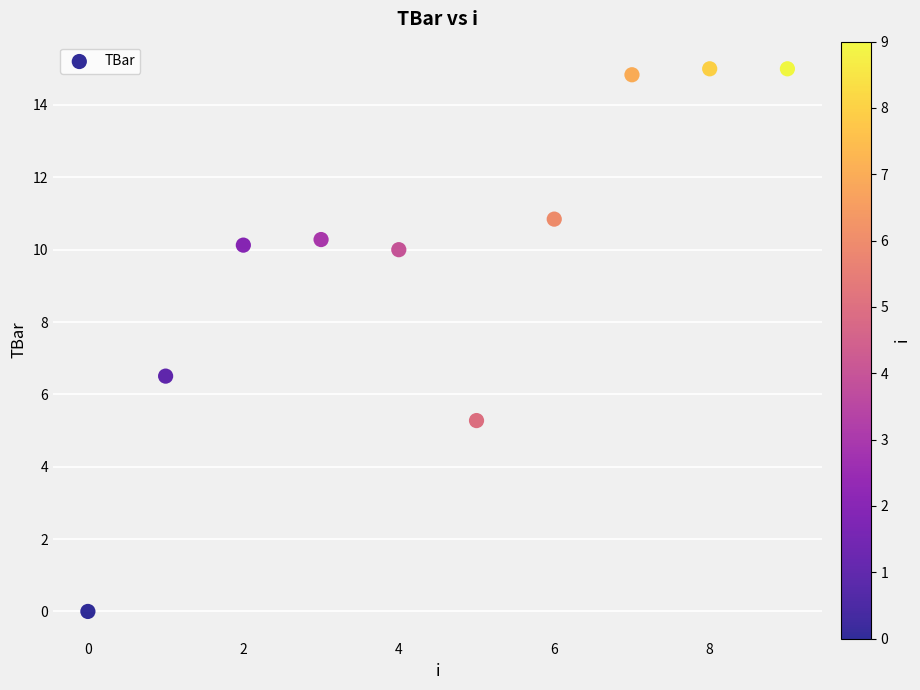

What Y value in the scatter plot is closest to 7?

6.5